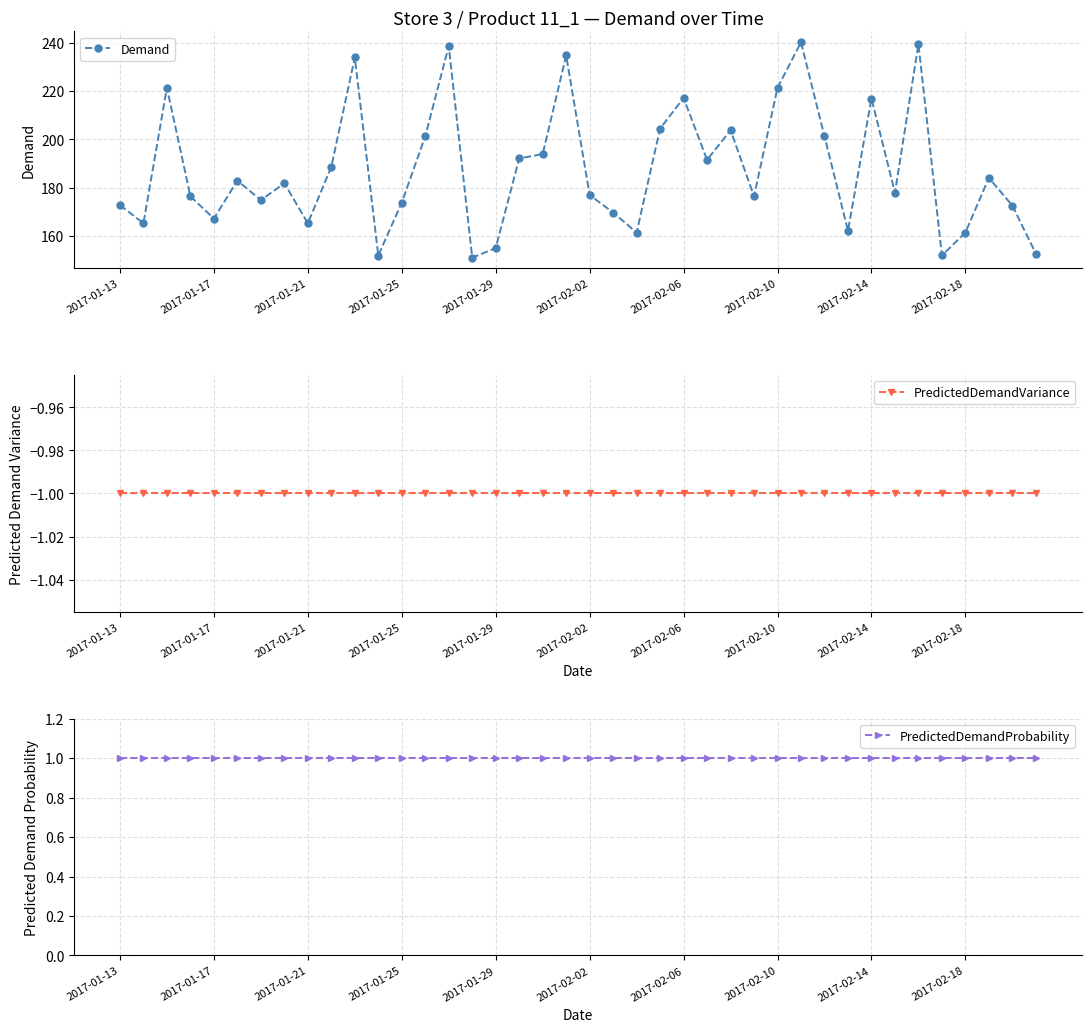

What is the total value across all series at 37?

184.1